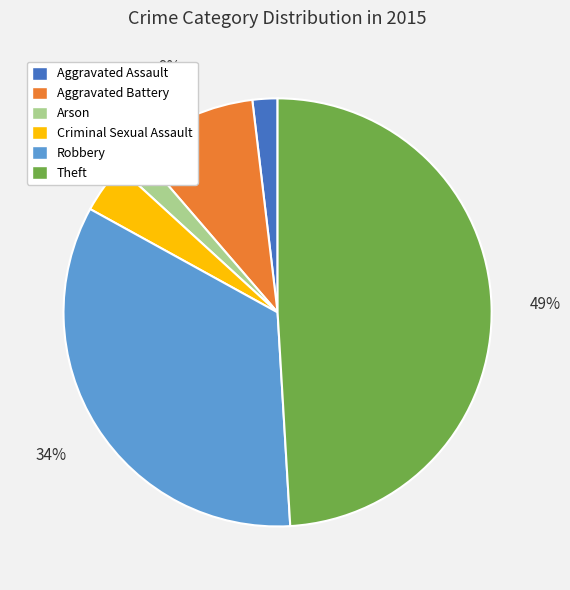

Between Criminal Sexual Assault and Arson, which is larger?

Criminal Sexual Assault